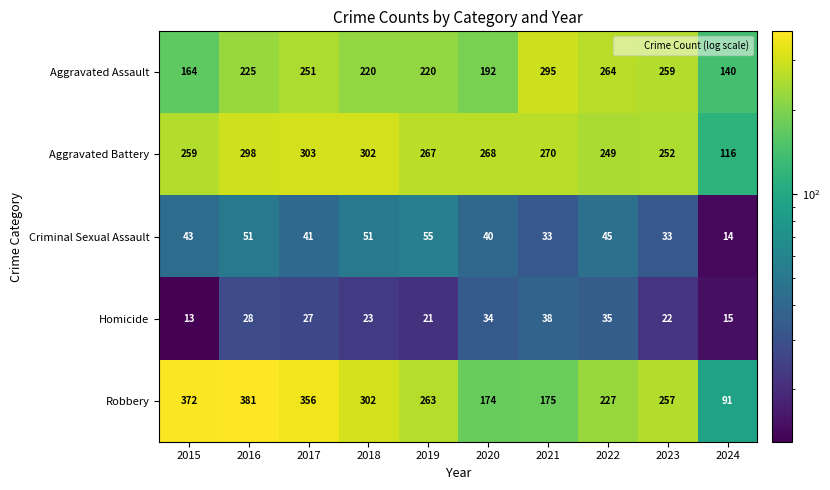

What is the total value across all series at 2022?

820